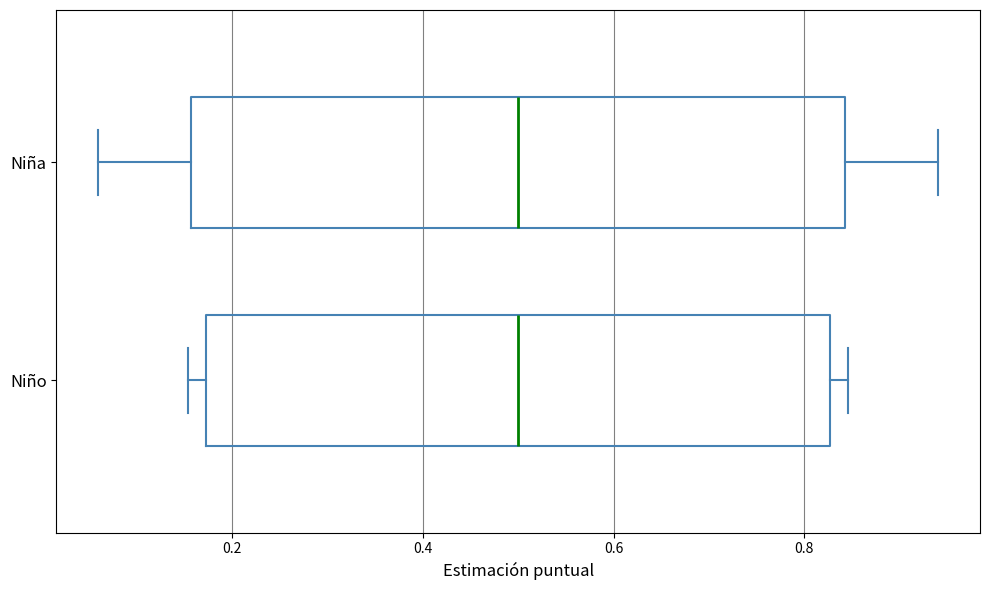

Comparing the boxes themselves (not the whiskers), which one is the widest?

Niña